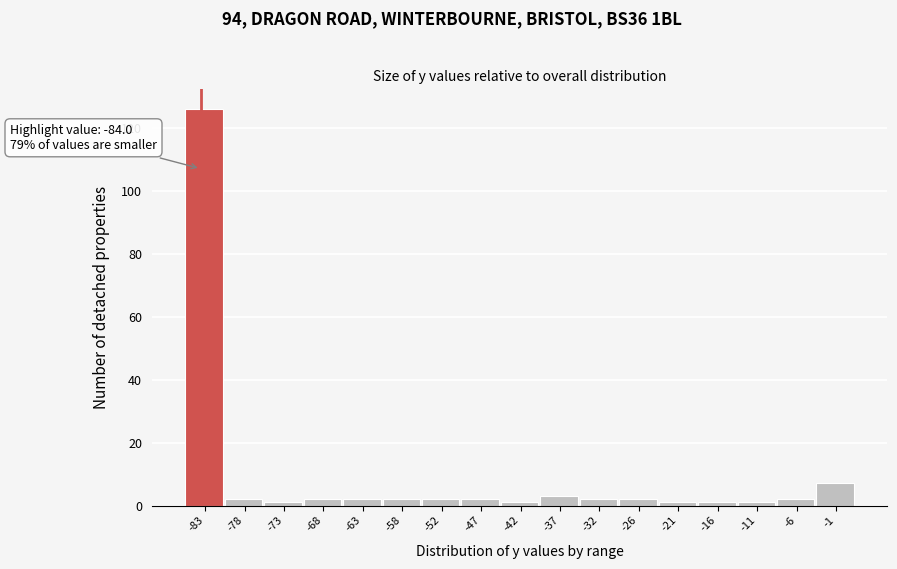

Which range on the x-axis has the tallest bar?

-86 to -81